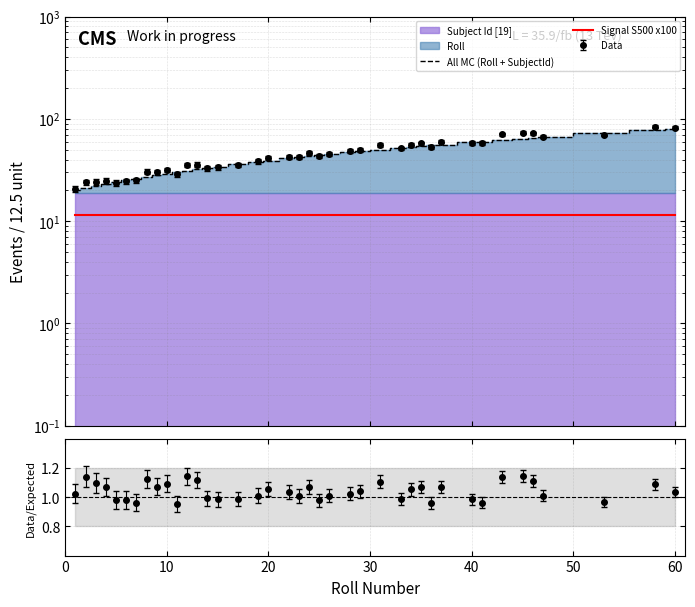

What is the sum of all All MC (Roll + SubjectId) values?

1752.0